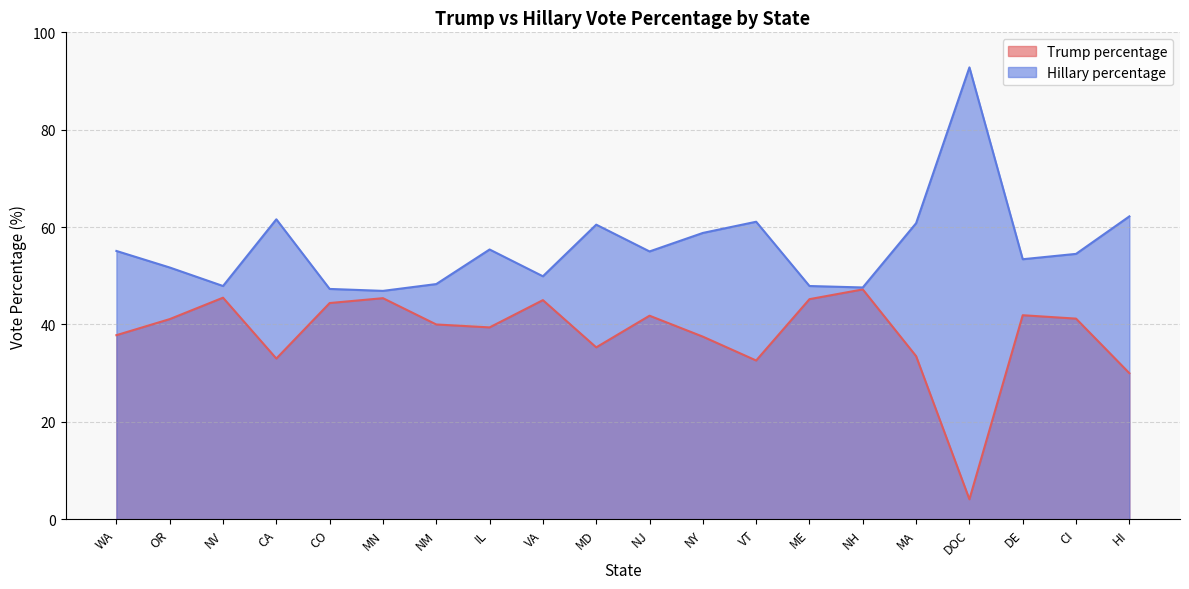

Reading left to right, what are all the values shown in this chart?

Trump percentage: WA=37.8	OR=41.1	NV=45.5	CA=33.0	CO=44.4	MN=45.4	NM=40.0	IL=39.4	VA=45.0	MD=35.3	NJ=41.8	NY=37.5	VT=32.6	ME=45.2	NH=47.2	MA=33.5	DOC=4.1	DE=41.9	CI=41.2	HI=30.0
Hillary percentage: WA=55.1	OR=51.7	NV=47.9	CA=61.6	CO=47.3	MN=46.9	NM=48.3	IL=55.4	VA=49.9	MD=60.5	NJ=55.0	NY=58.8	VT=61.1	ME=47.9	NH=47.6	MA=60.8	DOC=92.8	DE=53.4	CI=54.5	HI=62.2